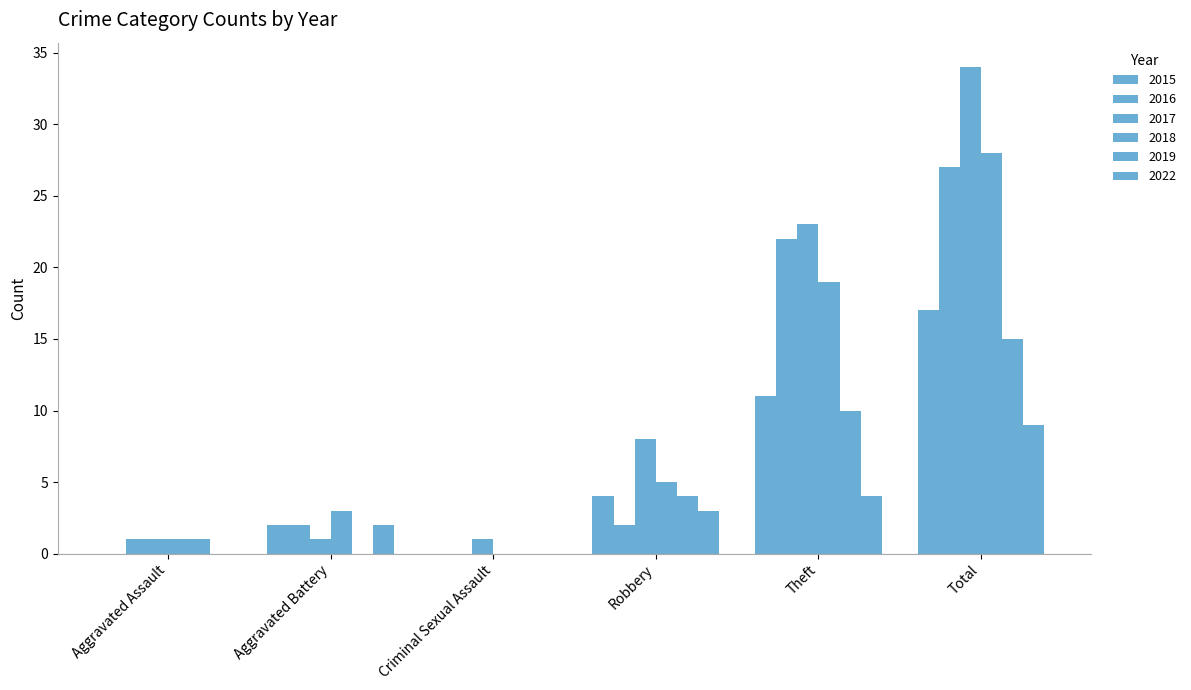

At which label does 2015 reach its minimum?

Aggravated Assault